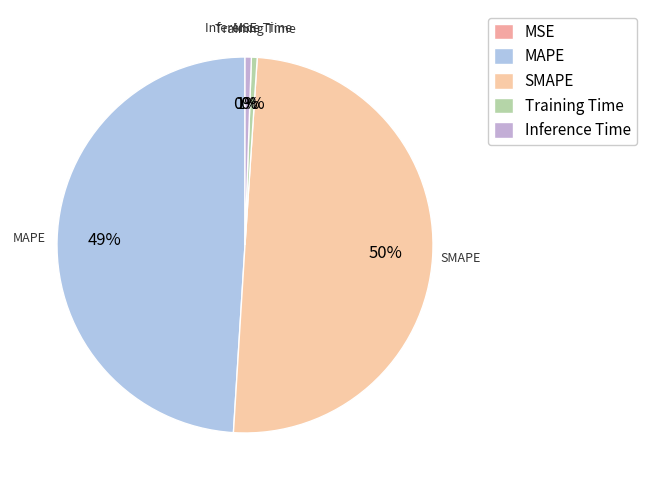

Is it true that Inference Time is 11% of the pie?

False